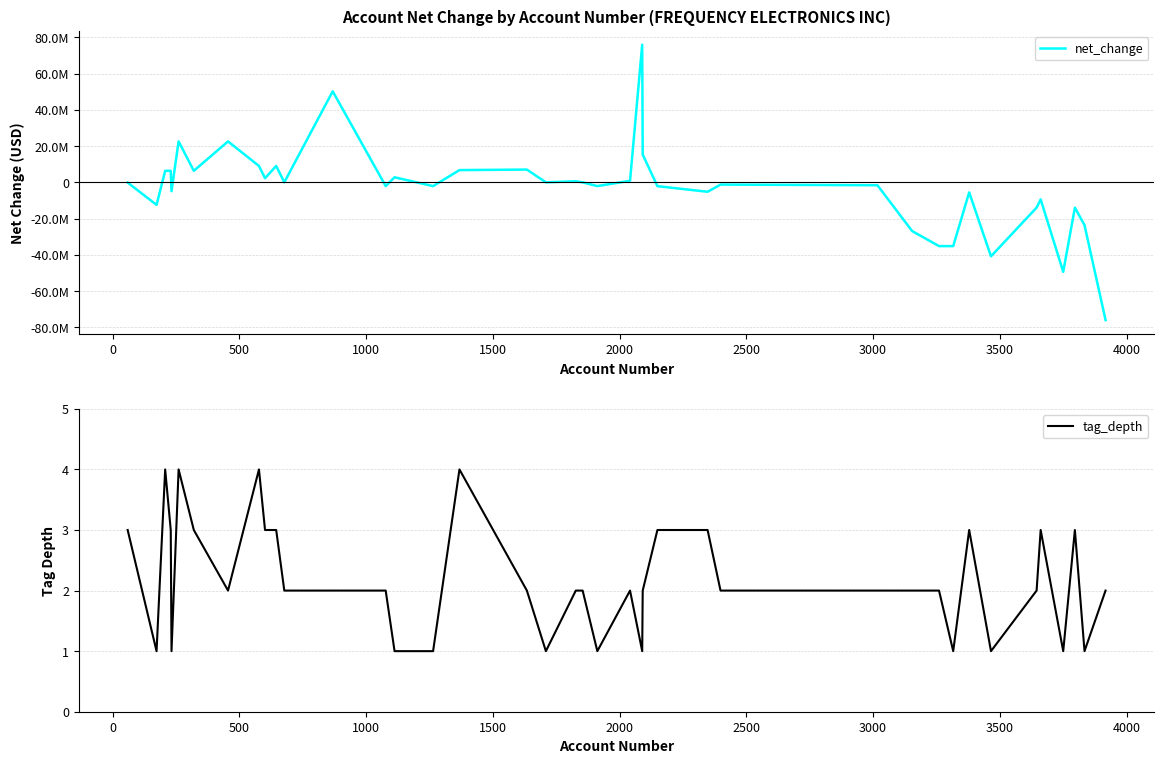

What is the minimum value for tag_depth?

1